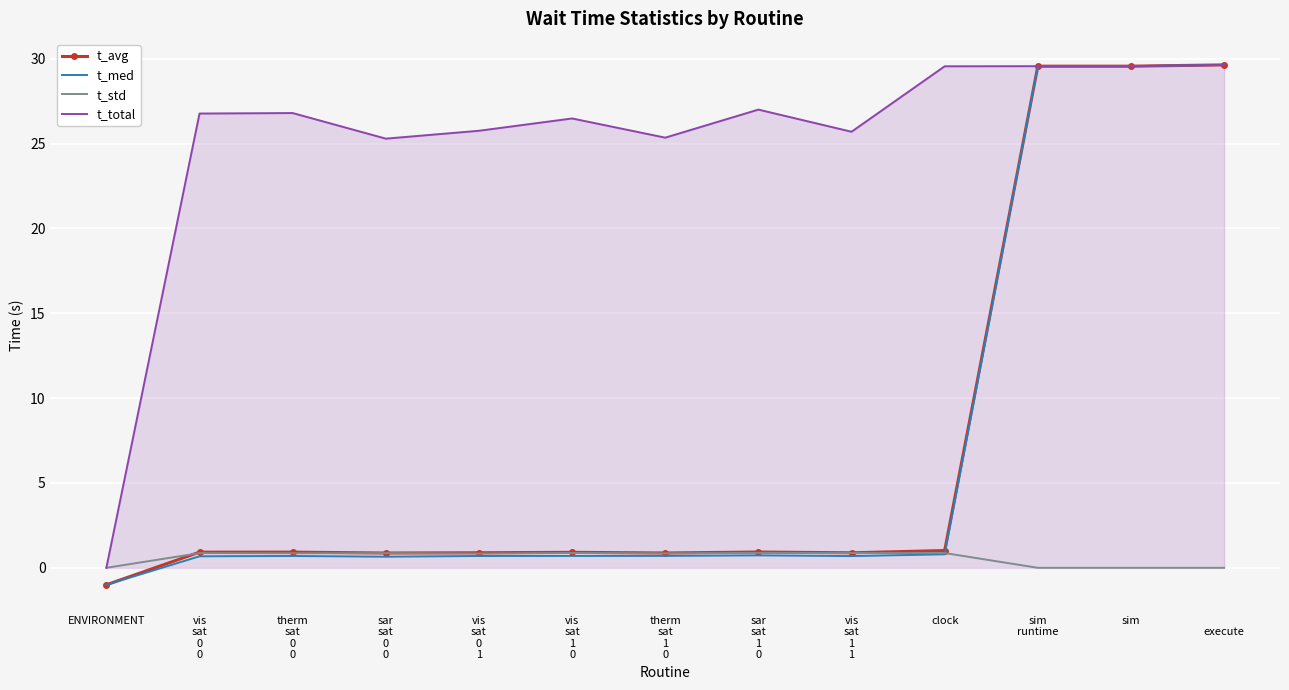

What is the spread (max minus min) of values at sar
sat
1
0?

26.3